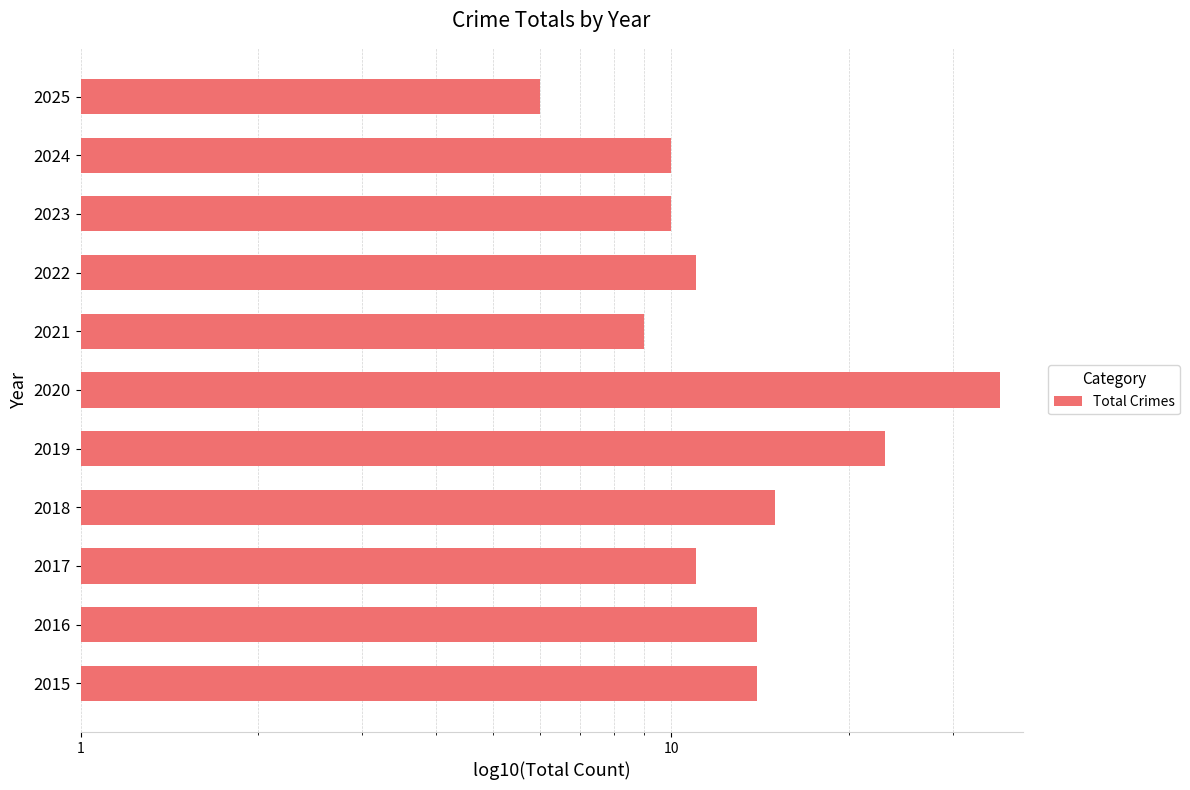

How many series are shown in this chart?

1